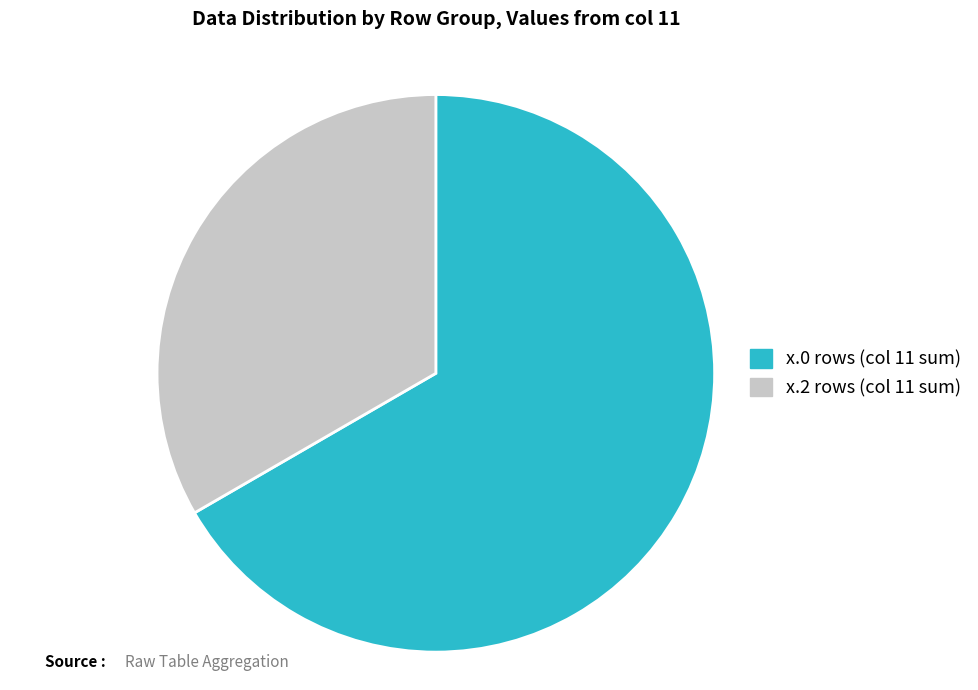

Approximately how many times larger is the value at x.0 rows (col 11 sum) compared to x.2 rows (col 11 sum)?

2.0